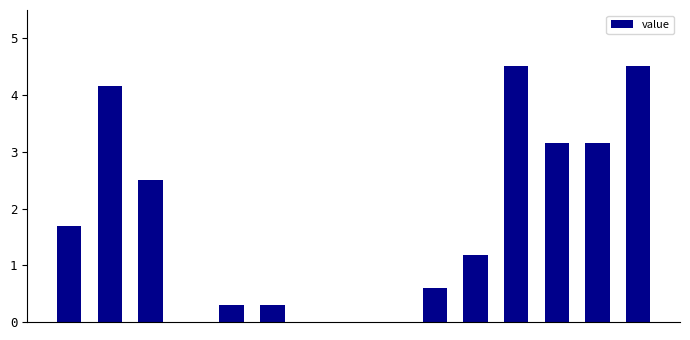

Approximately how many times larger is the value at 10 compared to 12?

0.4